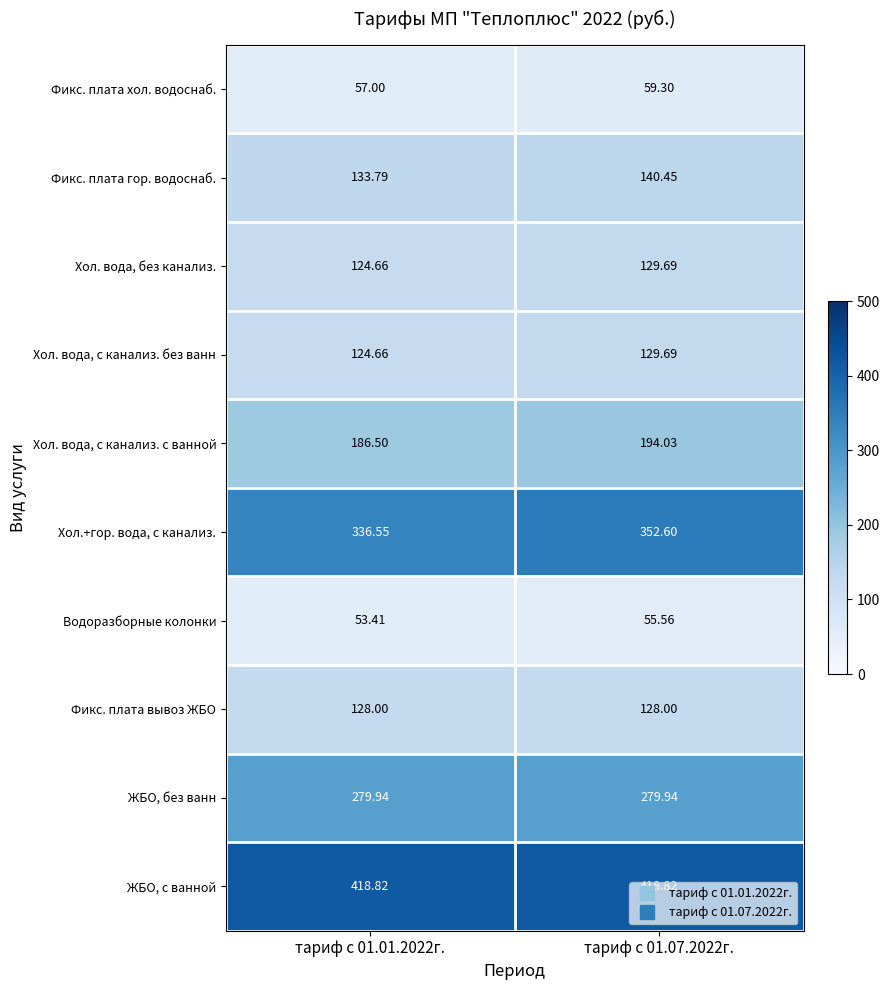

What is the total value across all series at тариф с 01.07.2022г.?

1888.1